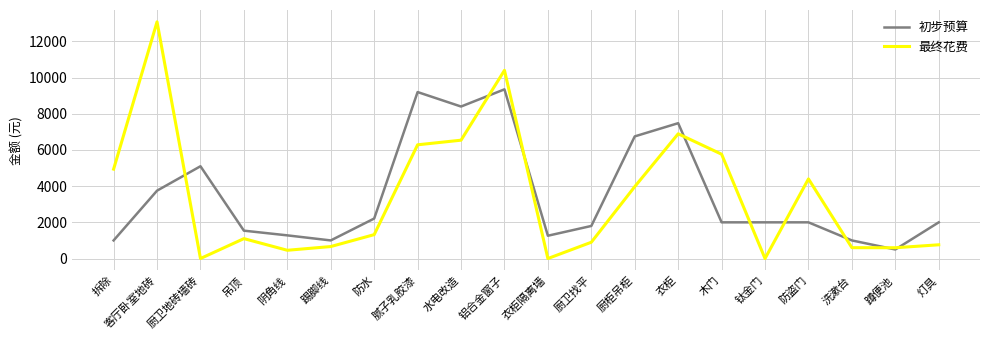

Where is the first local minimum for 初步预算?

踢脚线